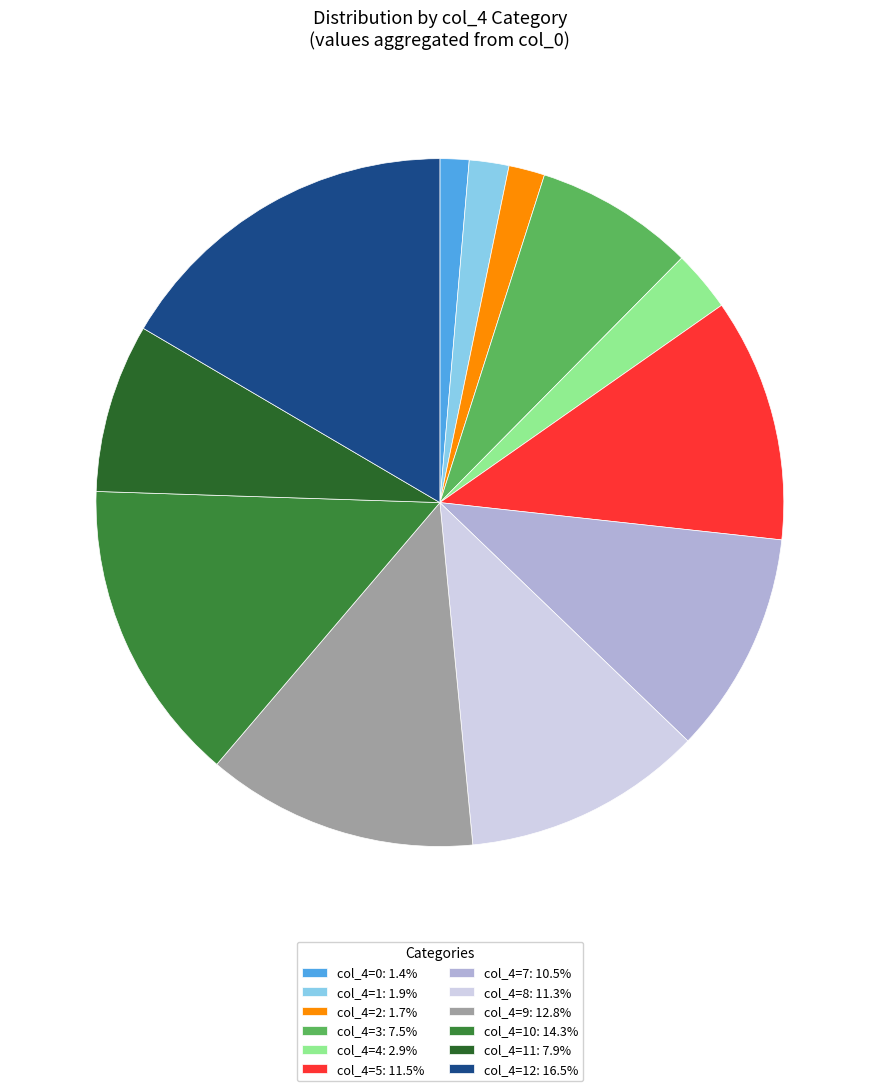

Does any single category account for the majority?

No